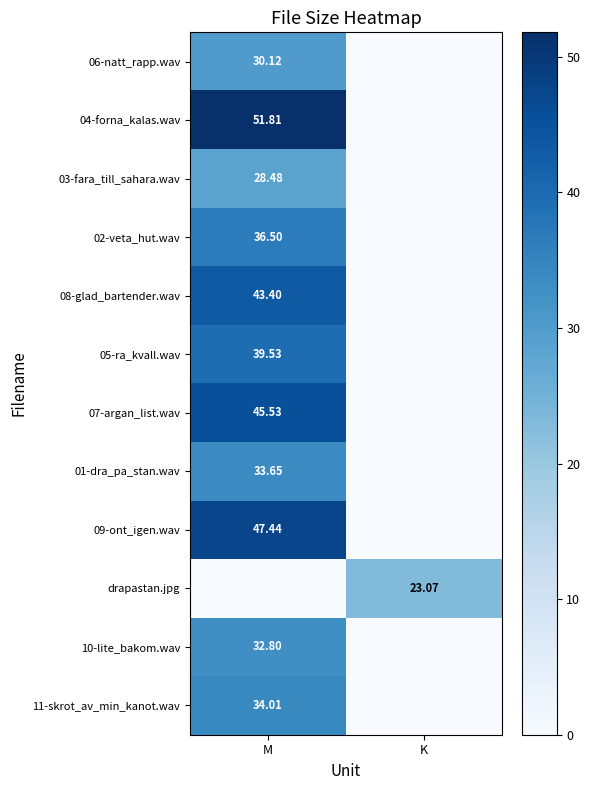

Is the value of 09-ont_igen.wav at M greater than the value of 02-veta_hut.wav at M?

Yes